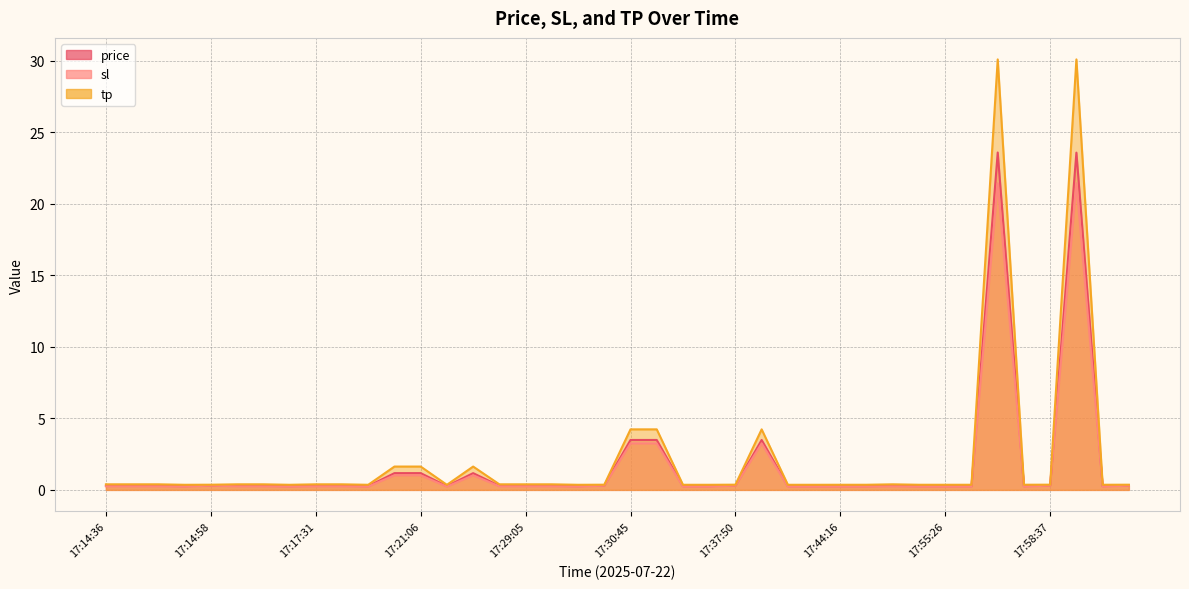

Reading right to left, transcribe all the data shown in this chart.

price: 18:01:46=0.3	18:01:41=0.3	17:59:41=23.6	17:58:37=0.3	17:58:32=0.3	17:57:48=23.6	17:56:45=0.3	17:55:26=0.3	17:49:37=0.3	17:47:59=0.3	17:46:57=0.3	17:44:16=0.3	17:42:16=0.3	17:40:53=0.3	17:37:55=3.5	17:37:50=0.3	17:37:26=0.3	17:36:42=0.3	17:34:42=3.5	17:30:45=3.5	17:30:39=0.3	17:30:15=0.3	17:29:50=0.3	17:29:05=0.3	17:28:01=0.3	17:24:23=1.2	17:22:45=0.3	17:21:06=1.2	17:20:01=1.2	17:18:59=0.3	17:18:35=0.3	17:17:31=0.3	17:17:08=0.3	17:17:00=0.3	17:16:56=0.3	17:14:58=0.3	17:14:52=0.3	17:14:48=0.3	17:14:42=0.3	17:14:36=0.3
sl: 18:01:46=0.3	18:01:41=0.2	17:59:41=21.4	17:58:37=0.3	17:58:32=0.2	17:57:48=21.4	17:56:45=0.2	17:55:26=0.2	17:49:37=0.2	17:47:59=0.3	17:46:57=0.2	17:44:16=0.2	17:42:16=0.2	17:40:53=0.2	17:37:55=3.2	17:37:50=0.3	17:37:26=0.2	17:36:42=0.2	17:34:42=3.2	17:30:45=3.2	17:30:39=0.3	17:30:15=0.2	17:29:50=0.3	17:29:05=0.3	17:28:01=0.3	17:24:23=1.0	17:22:45=0.2	17:21:06=1.0	17:20:01=1.0	17:18:59=0.2	17:18:35=0.3	17:17:31=0.3	17:17:08=0.2	17:17:00=0.3	17:16:56=0.3	17:14:58=0.3	17:14:52=0.2	17:14:48=0.3	17:14:42=0.3	17:14:36=0.3
tp: 18:01:46=0.4	18:01:41=0.4	17:59:41=30.1	17:58:37=0.4	17:58:32=0.4	17:57:48=30.1	17:56:45=0.4	17:55:26=0.4	17:49:37=0.4	17:47:59=0.4	17:46:57=0.4	17:44:16=0.4	17:42:16=0.4	17:40:53=0.4	17:37:55=4.2	17:37:50=0.4	17:37:26=0.4	17:36:42=0.4	17:34:42=4.2	17:30:45=4.2	17:30:39=0.4	17:30:15=0.4	17:29:50=0.4	17:29:05=0.4	17:28:01=0.4	17:24:23=1.6	17:22:45=0.4	17:21:06=1.6	17:20:01=1.6	17:18:59=0.4	17:18:35=0.4	17:17:31=0.4	17:17:08=0.4	17:17:00=0.4	17:16:56=0.4	17:14:58=0.4	17:14:52=0.4	17:14:48=0.4	17:14:42=0.4	17:14:36=0.4